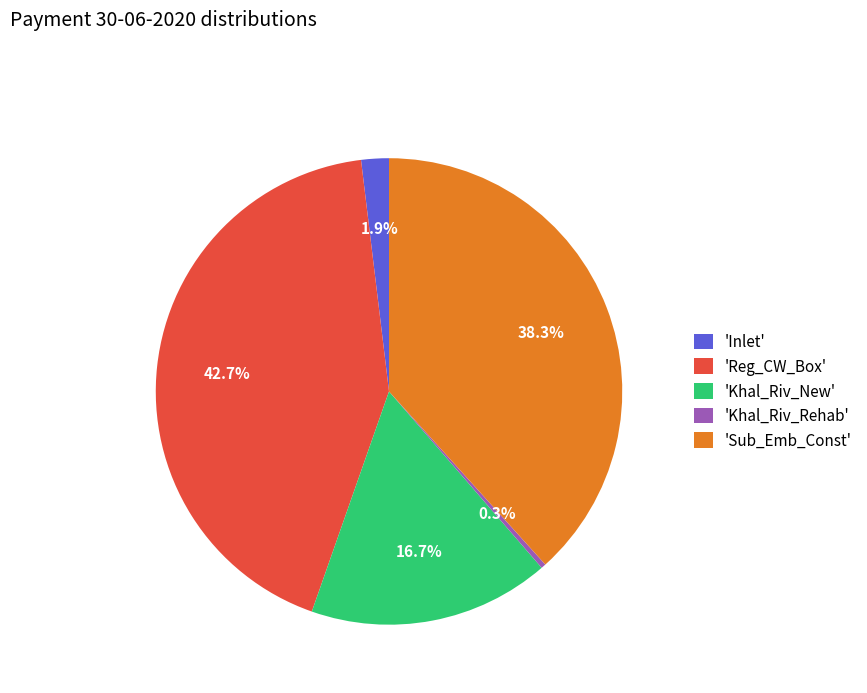

Does 'Inlet' represent more than half of the total?

No